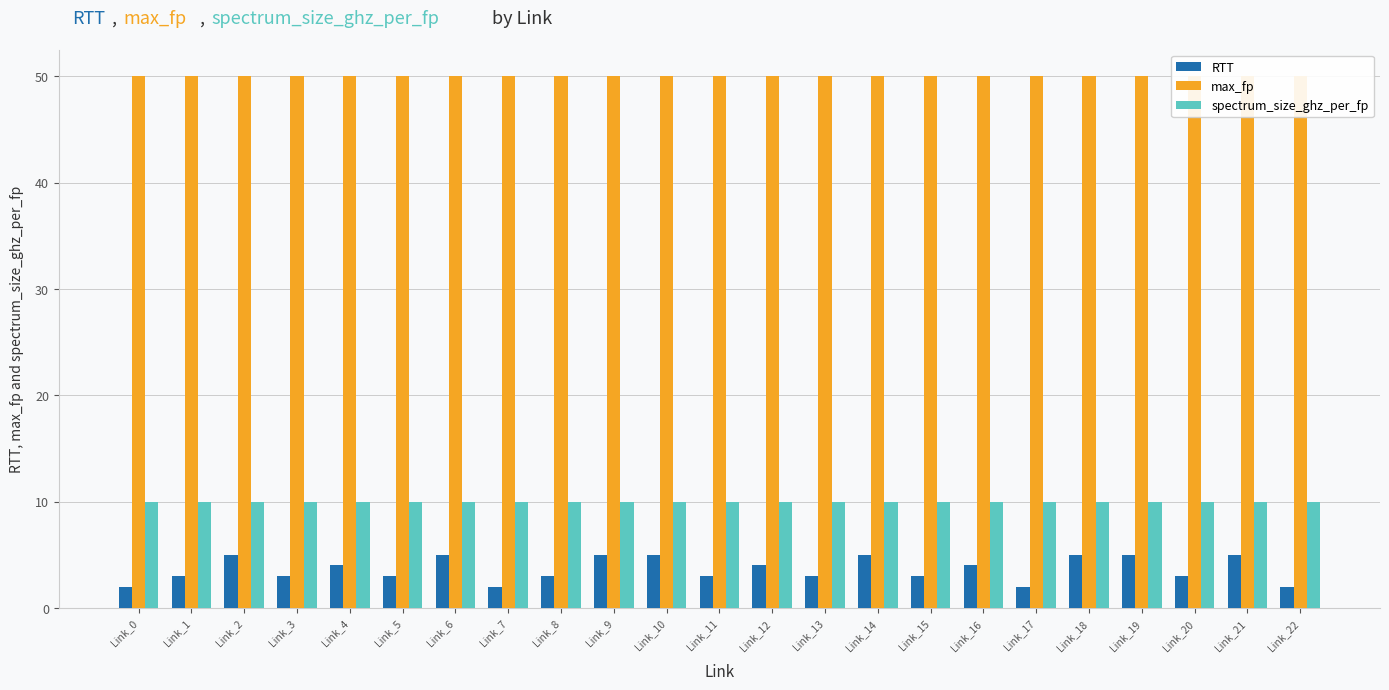

Between Link_13 and Link_14, which series saw the biggest shift?

RTT